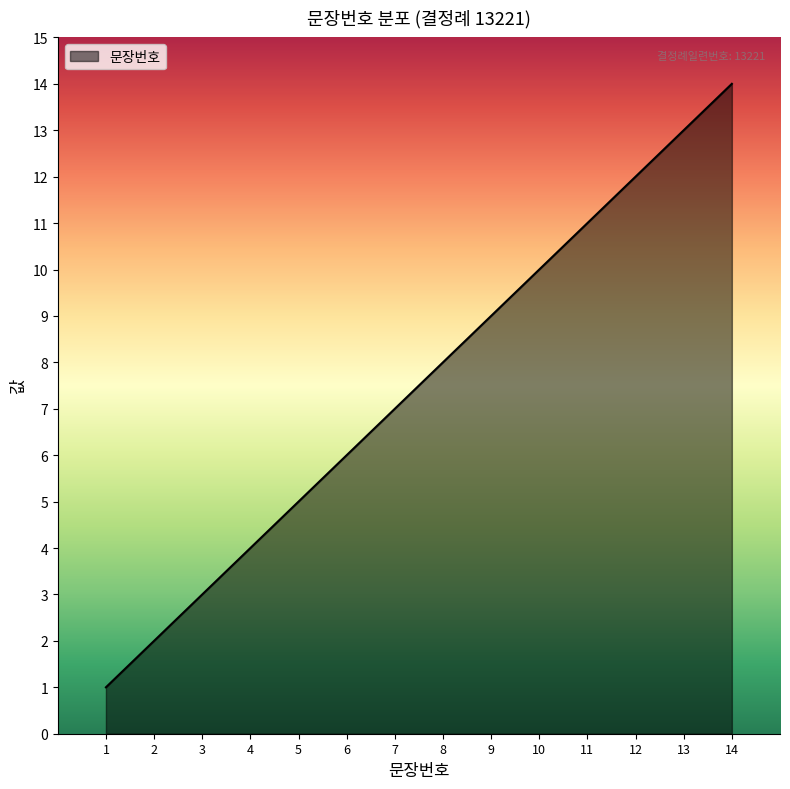

The chart shows a value of 2 at 2. True or false?

True